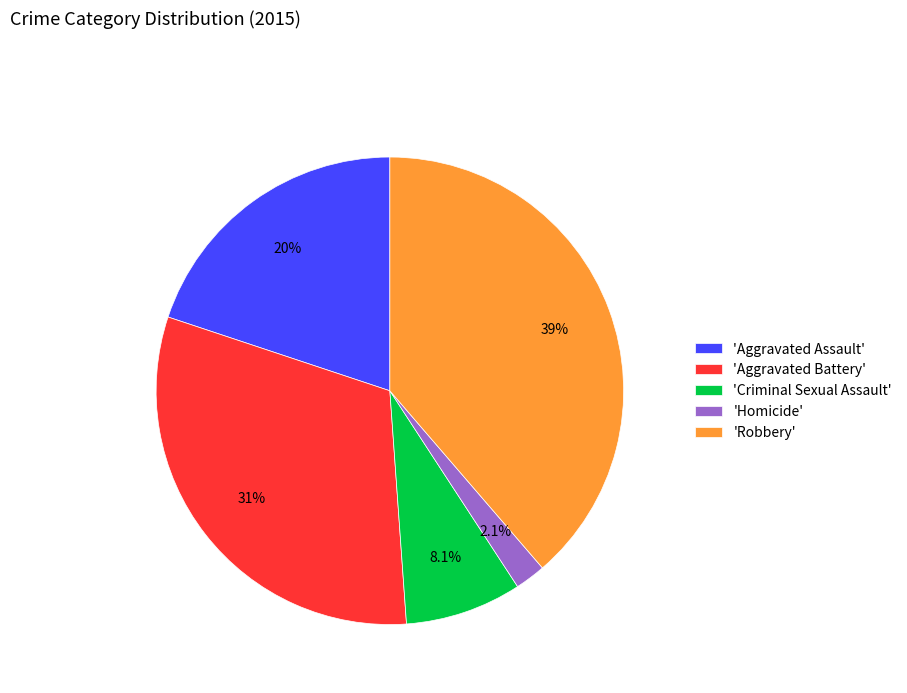

Which slice is the smallest?

'Homicide'